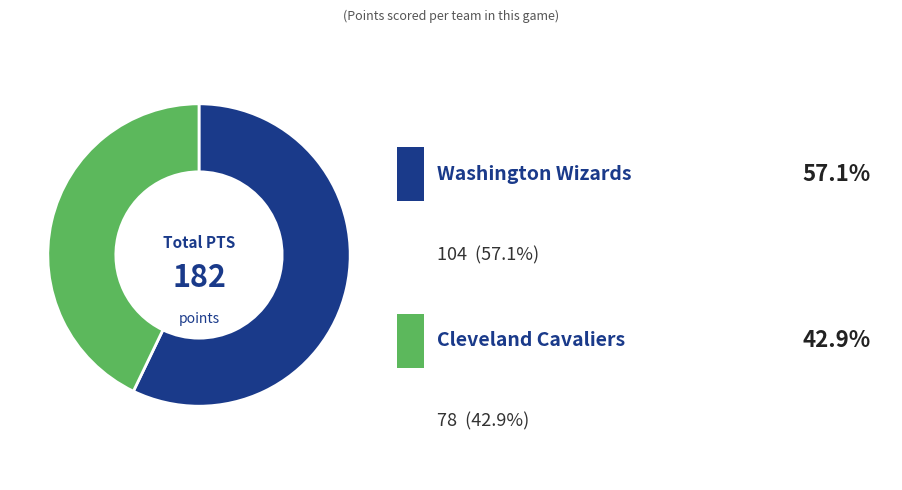

Is there a majority slice in this chart?

Yes